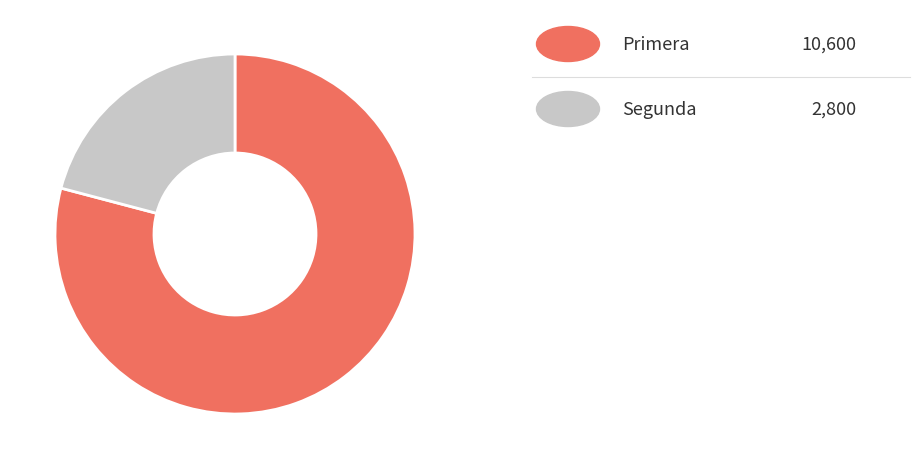

Does any single category account for the majority?

Yes